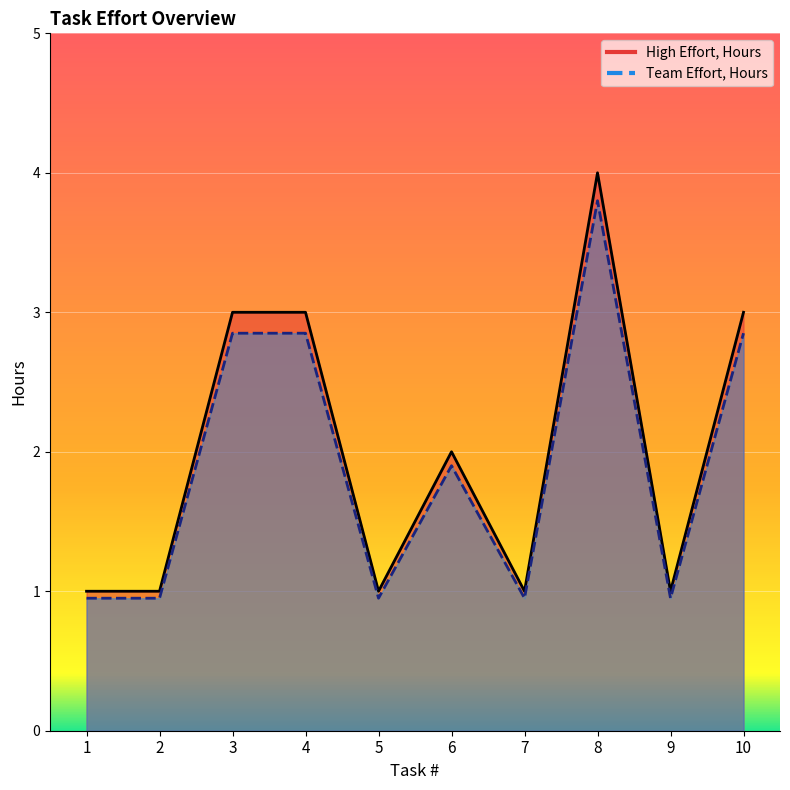

What is the value of the Team Effort, Hours point at the 9th from the left?

0.9